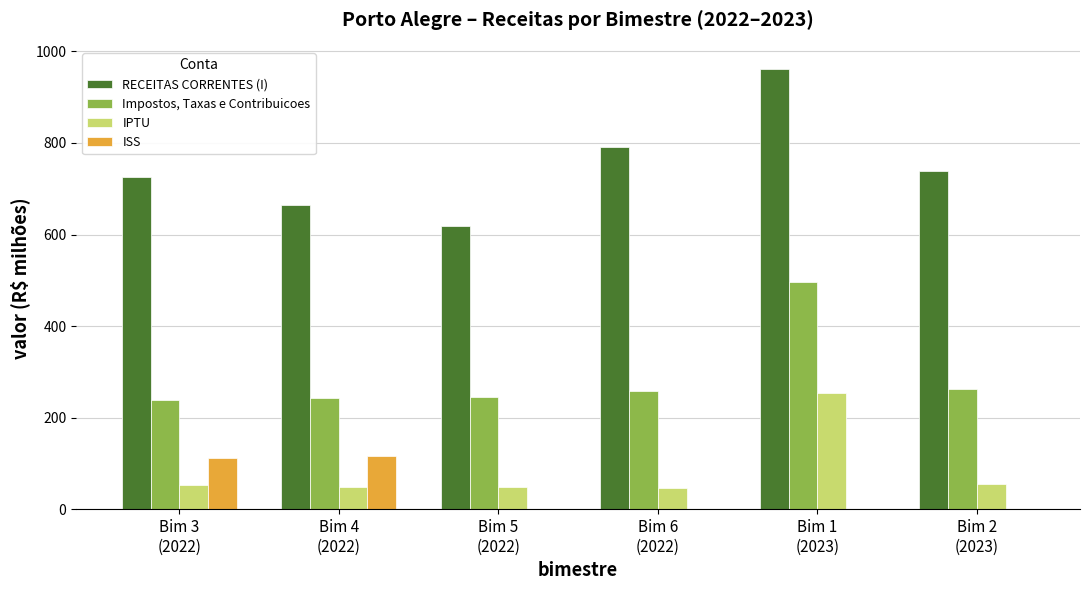

Which series has the largest total across all categories?

RECEITAS CORRENTES (I)